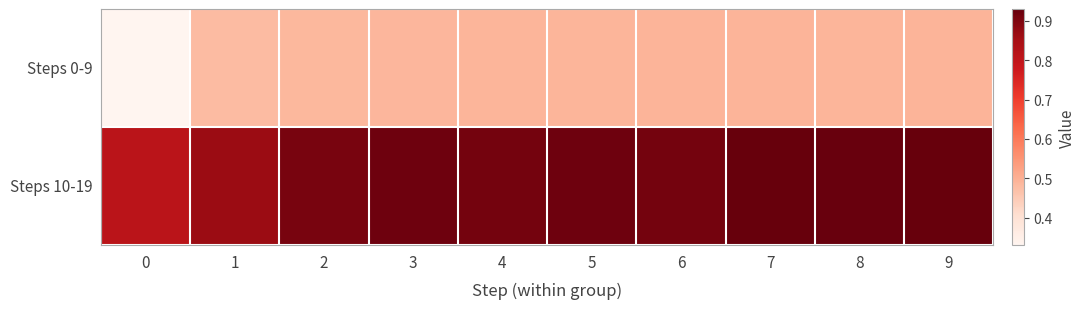

Reading left to right, what are all the values shown in this chart?

Steps 0-9: 0=0.3	1=0.5	2=0.5	3=0.5	4=0.5	5=0.5	6=0.5	7=0.5	8=0.5	9=0.5
Steps 10-19: 0=0.8	1=0.9	2=0.9	3=0.9	4=0.9	5=0.9	6=0.9	7=0.9	8=0.9	9=0.9